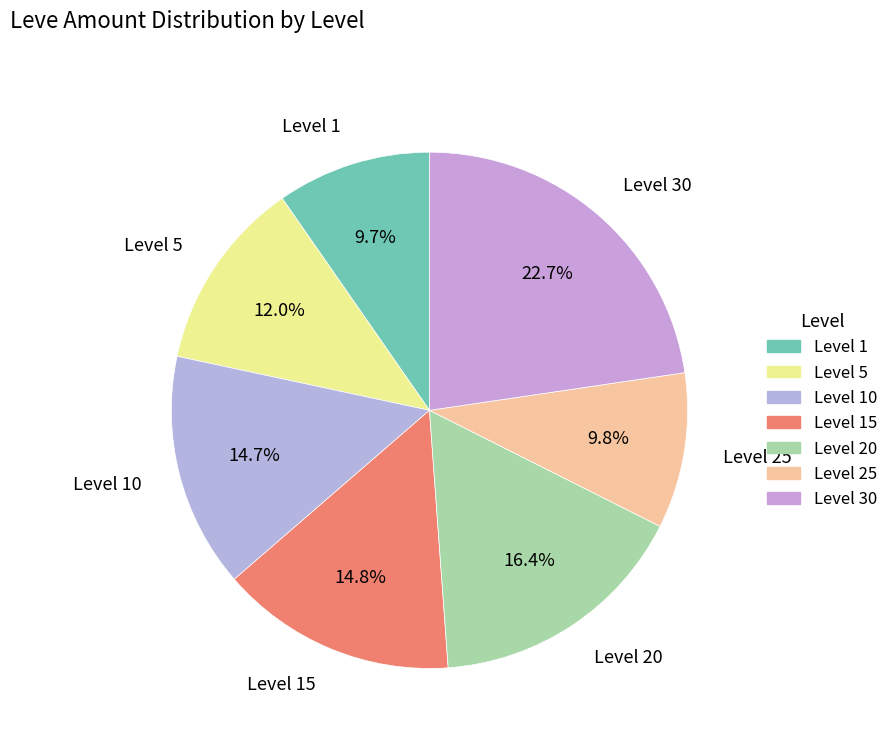

What is the largest slice in the pie chart?

Level 30